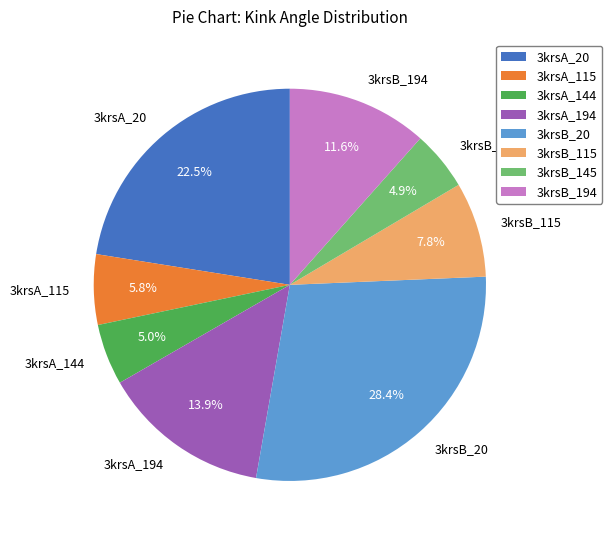

Is the sum of 3krsA_115 and 3krsA_20 greater than half?

No